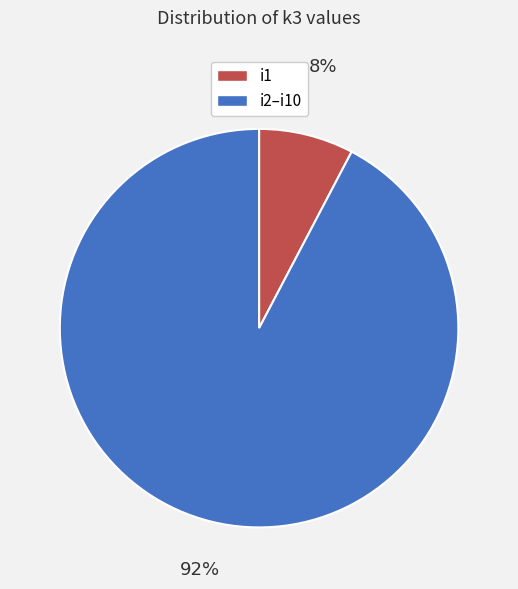

Does any single category account for the majority?

Yes